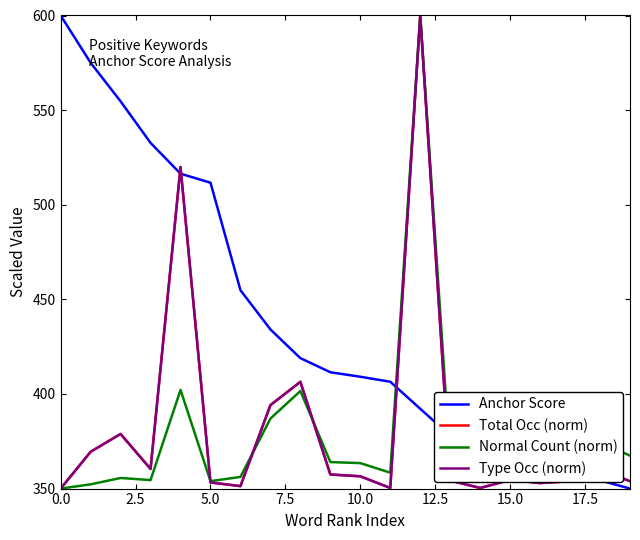

At which category is the sum across all series the highest?

12